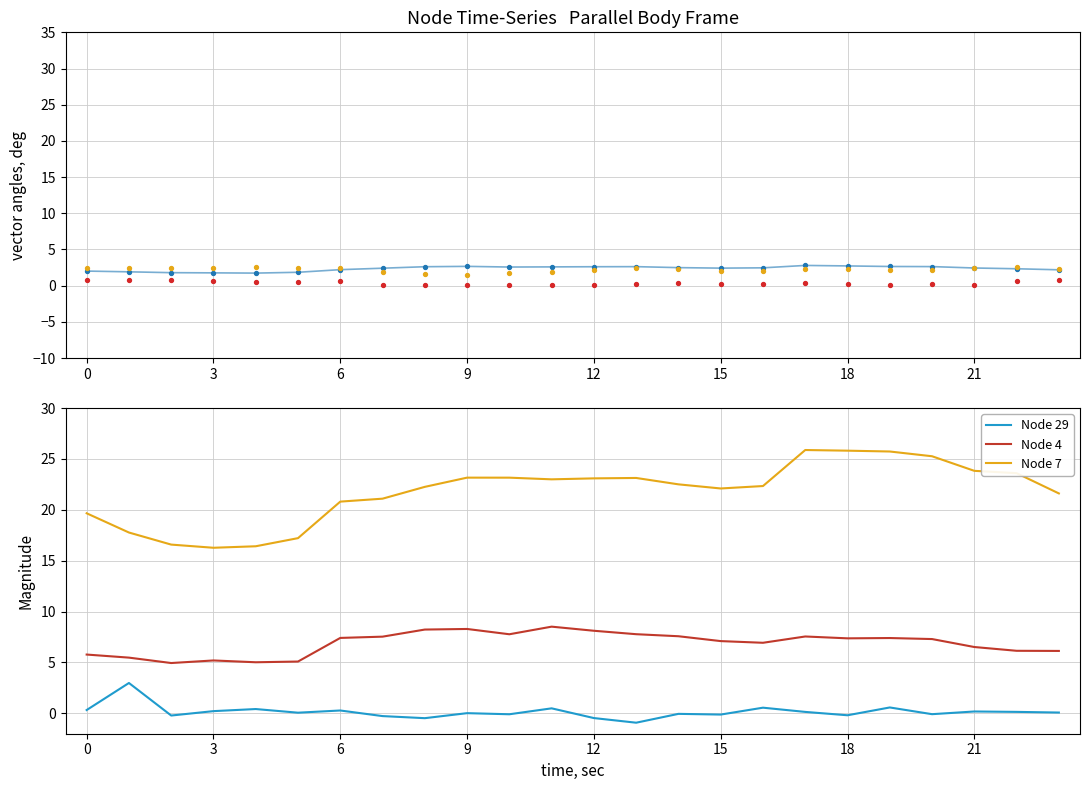

At how many categories does at least one series exceed 4?

24